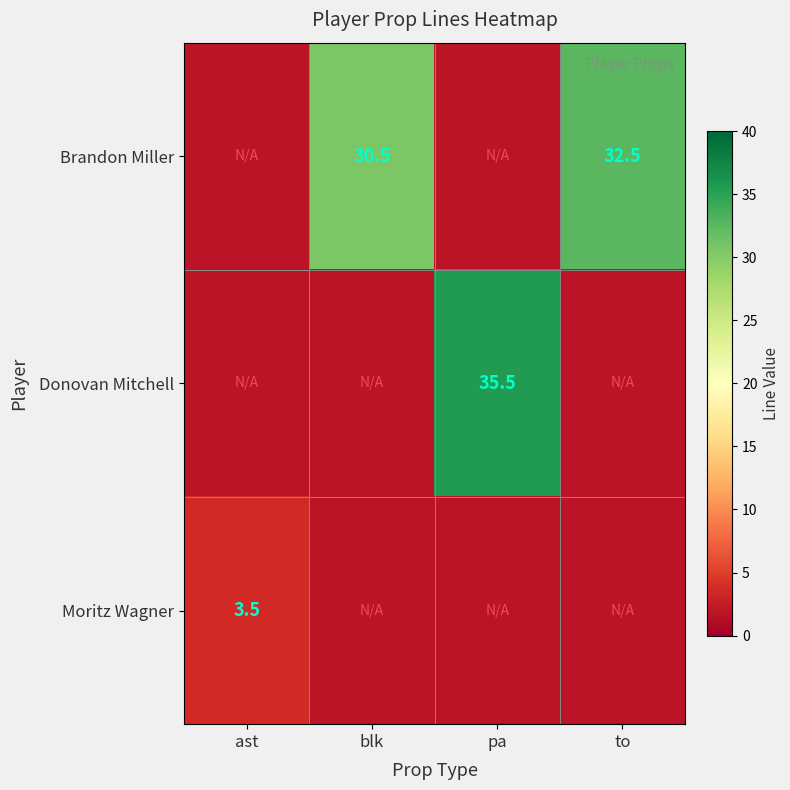

Is the value of Brandon Miller at blk greater than the value of Moritz Wagner at blk?

Yes